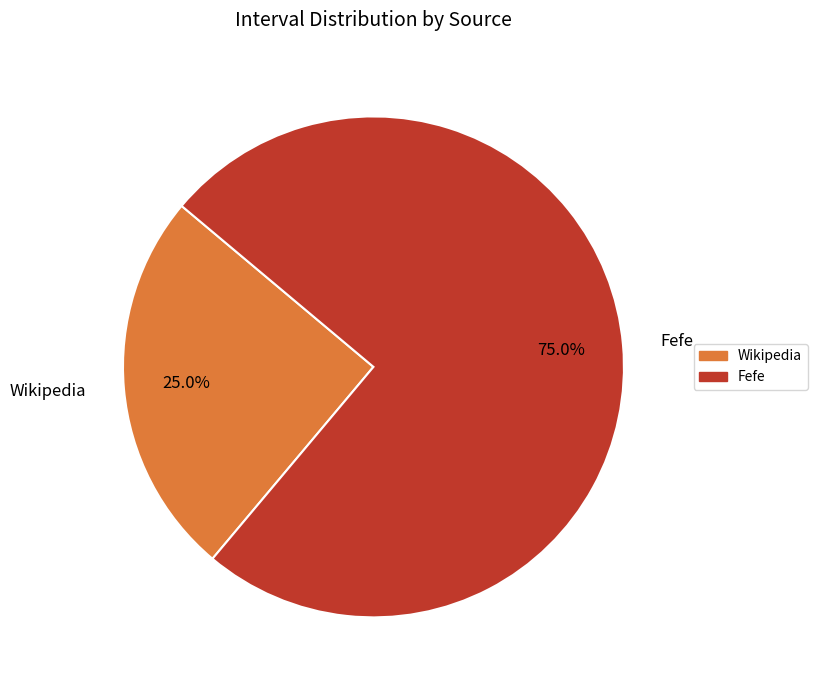

What is the smallest slice in the pie chart?

Wikipedia